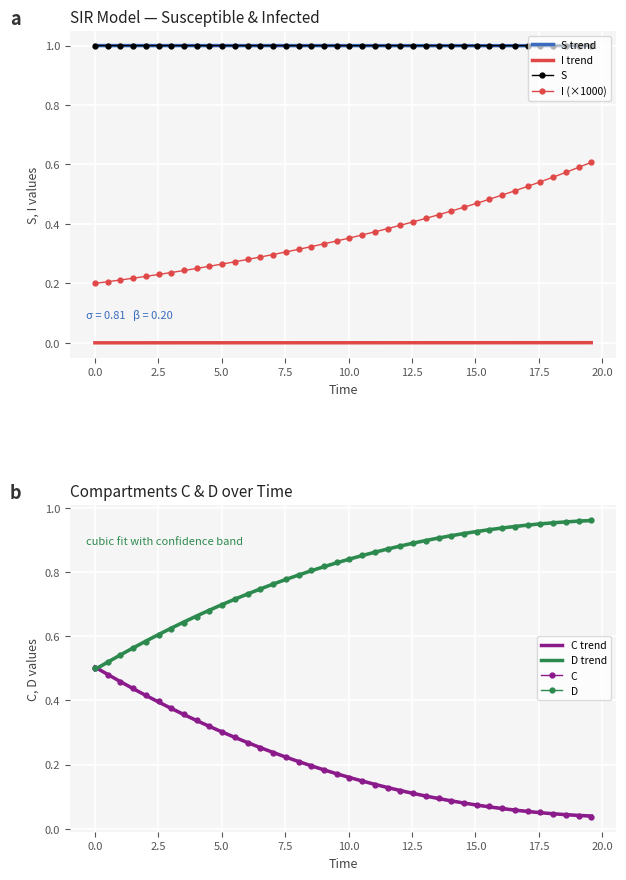

True or false: S and C cross at least once.

False